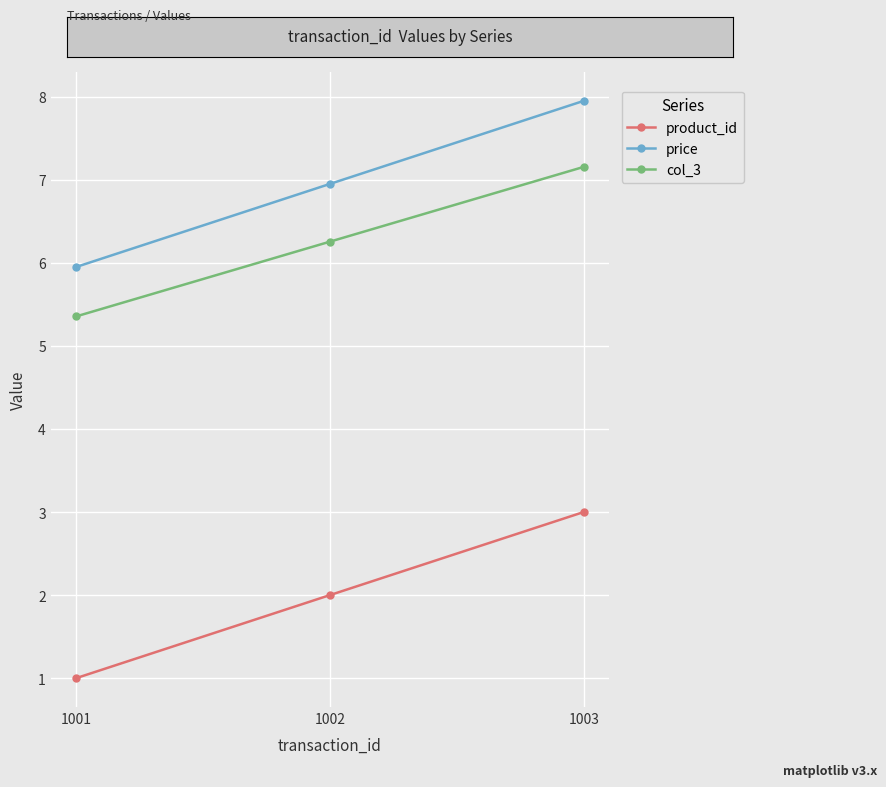

What is the difference between the maximum and minimum values in the price series?

2.0